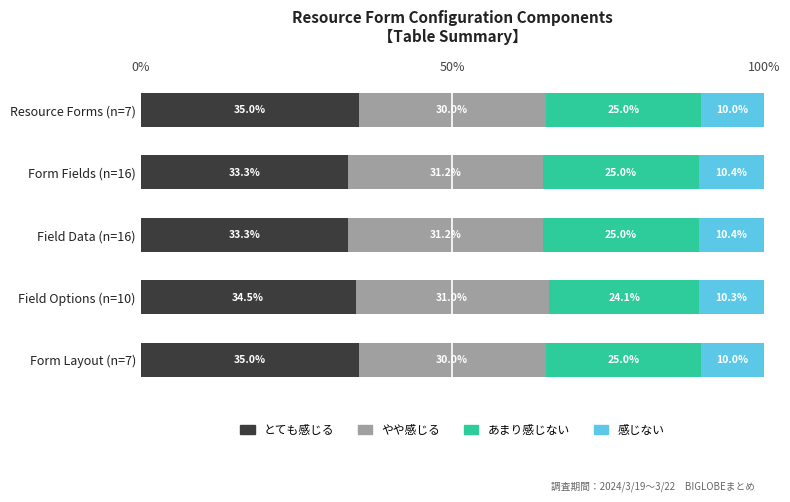

How many categories are shown in the chart?

5